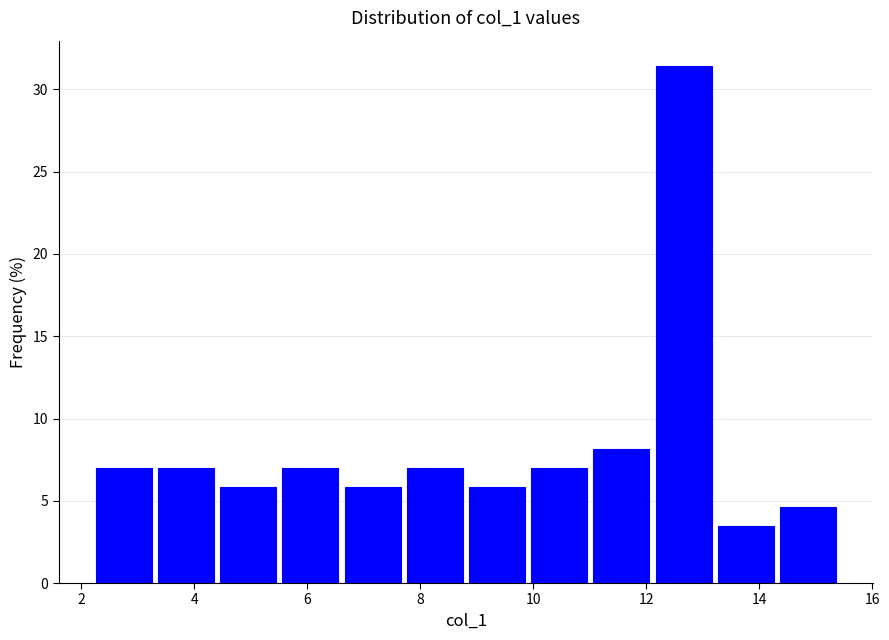

What is the height of the bar covering 6.6 to 7.8 on the x-axis? Neither the bar edges nor the heights are printed on the chart, so give them approximately, as read against the axes.

6.0